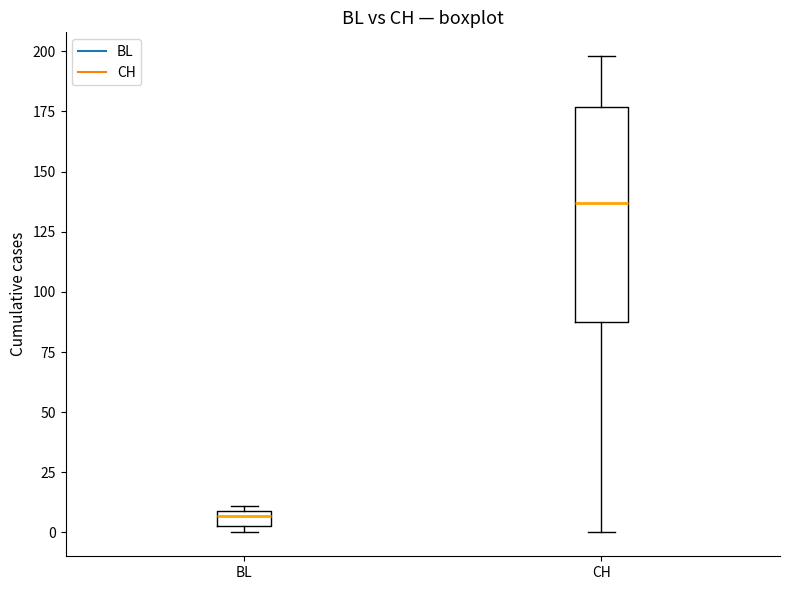

Which box's median line is the lowest?

BL